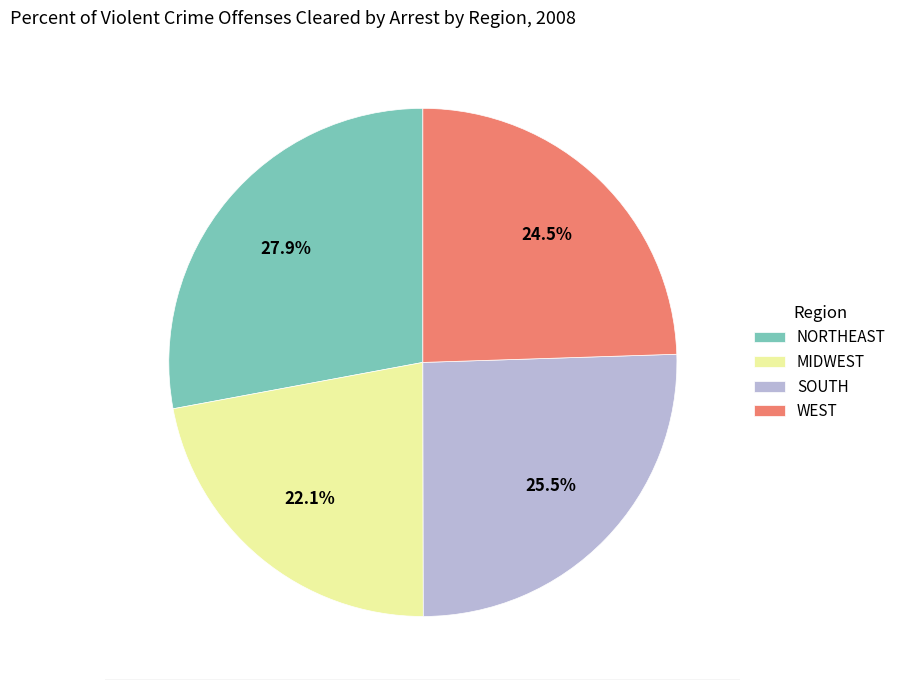

To the nearest percent, what is the difference between the SOUTH and NORTHEAST slice percentages?

2%